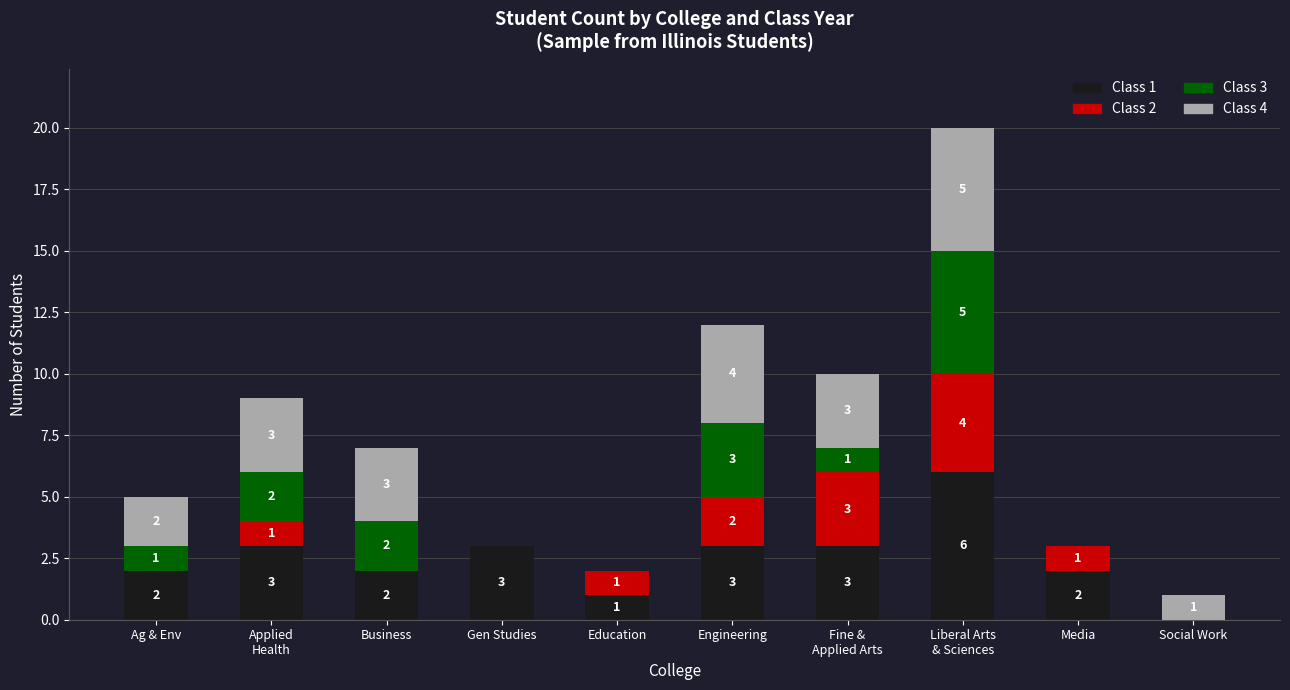

What is the total value across all series at Gen Studies?

3